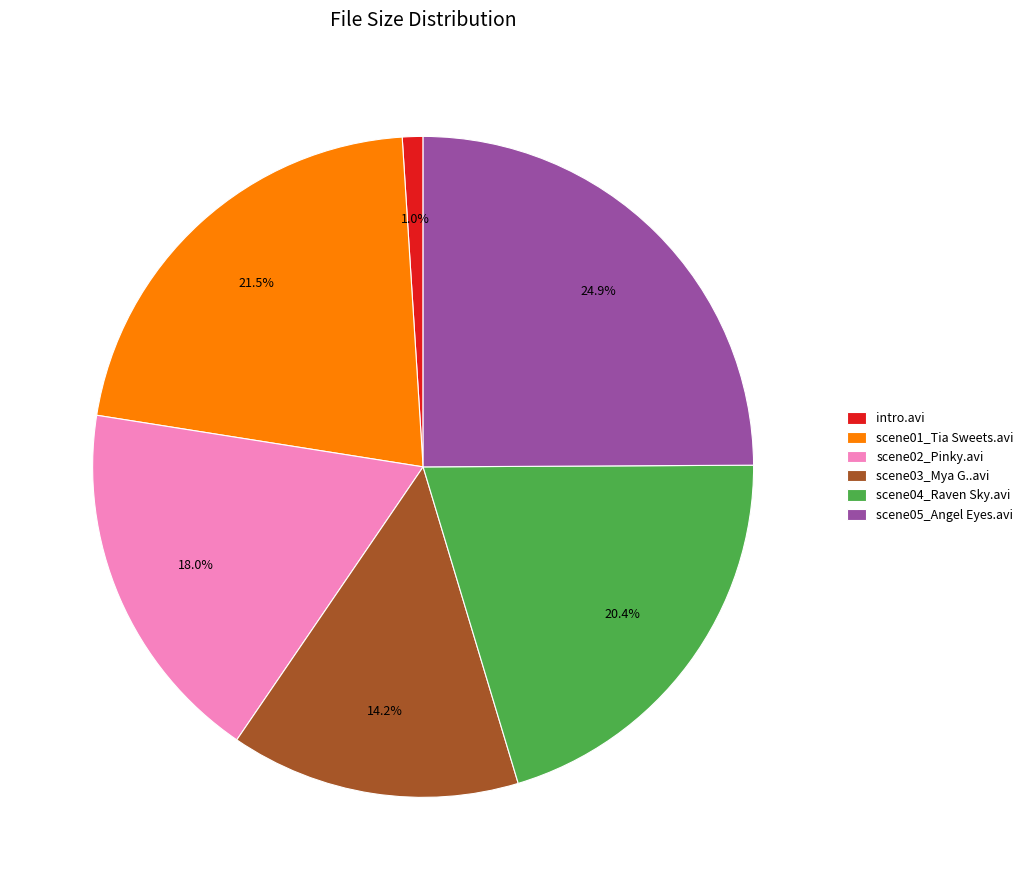

To the nearest percent, what is the difference between the intro.avi and scene04_Raven Sky.avi slice percentages?

19%